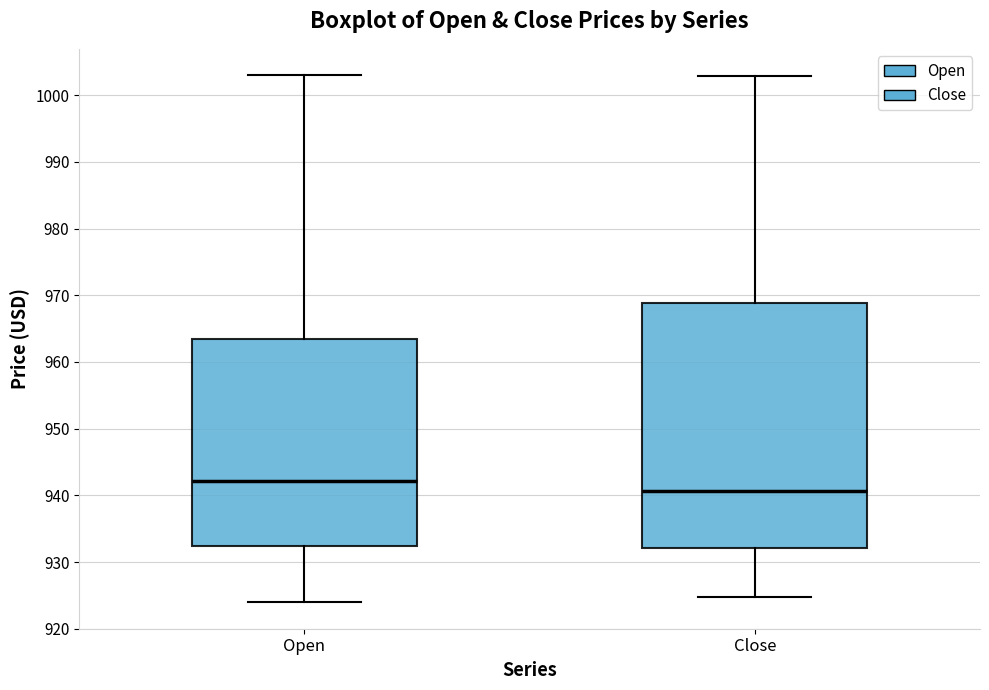

Reading left to right, transcribe this box plot: for each box, give where its median line is, the range the box spans, and where its two whiskers end, as read against the y-axis. The values are not printed on the chart, so give them approximately, as read against the axis.

Open: median 942, box 932 to 963, whiskers 924 to 1003
Close: median 941, box 932 to 969, whiskers 925 to 1003